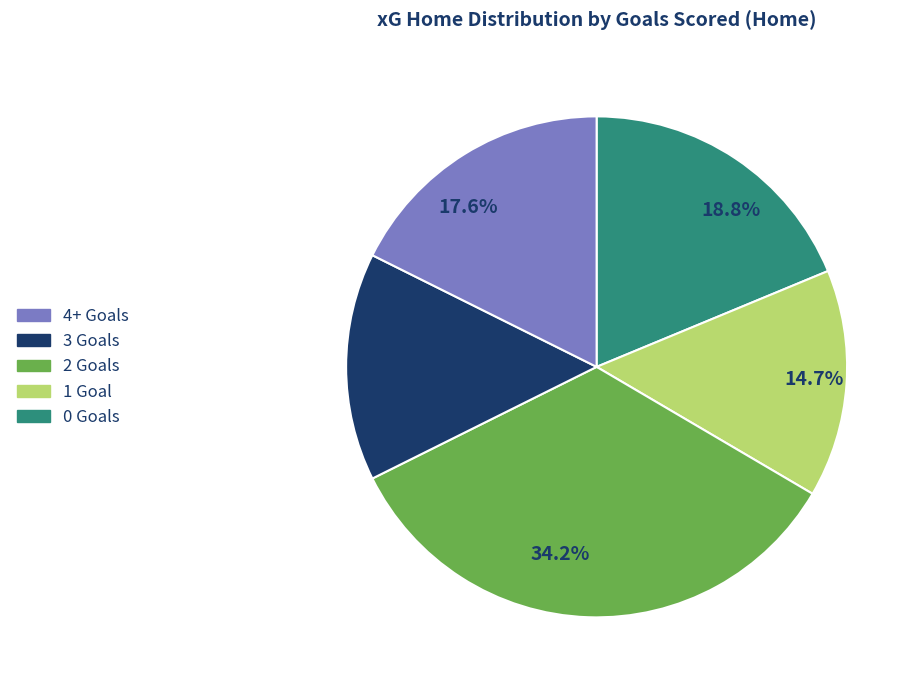

Is there a majority slice in this chart?

No